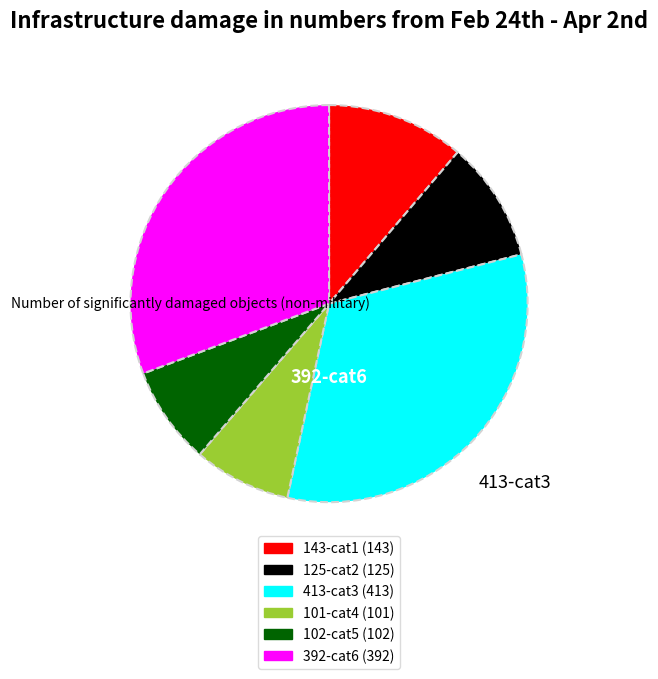

Is there a majority slice in this chart?

No